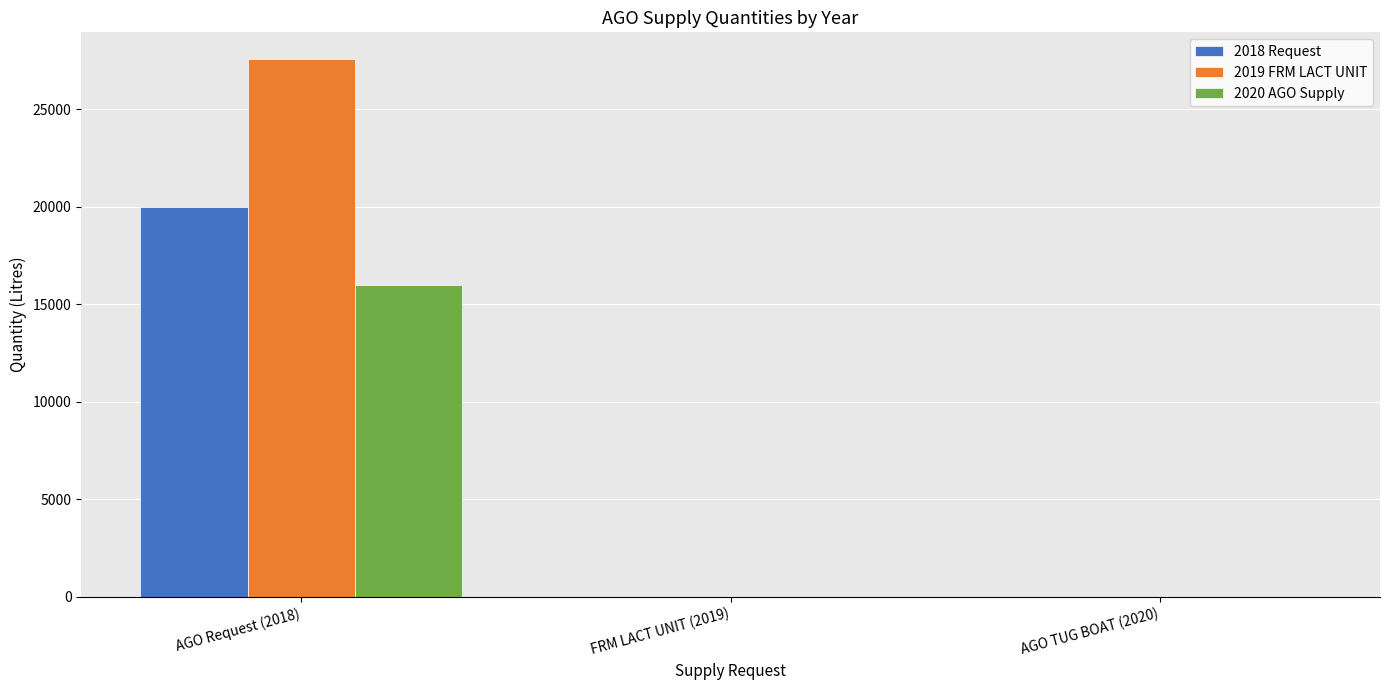

Which category has the highest value in the 2020 AGO Supply series?

AGO Request (2018)